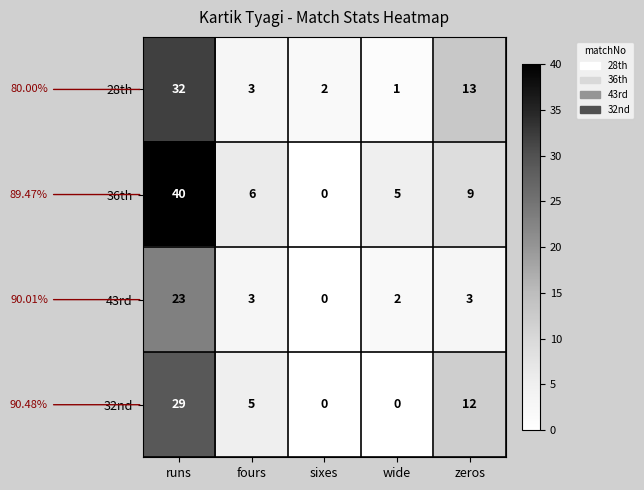

List the series in order of their overall mean, highest first.

36th, 28th, 32nd, 43rd